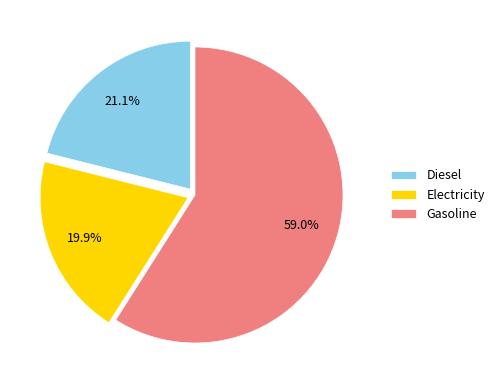

What is the majority slice?

Gasoline